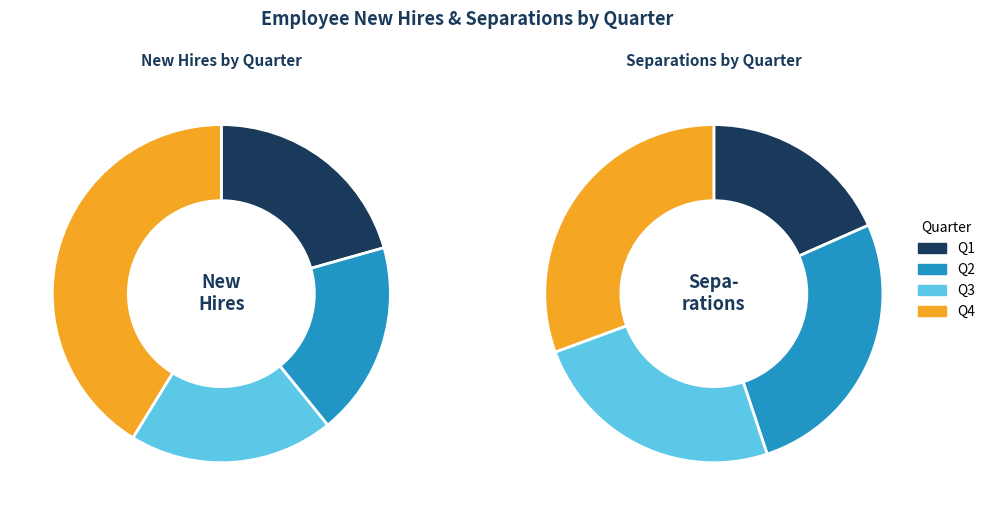

Does Dec represent more than half of the total?

No